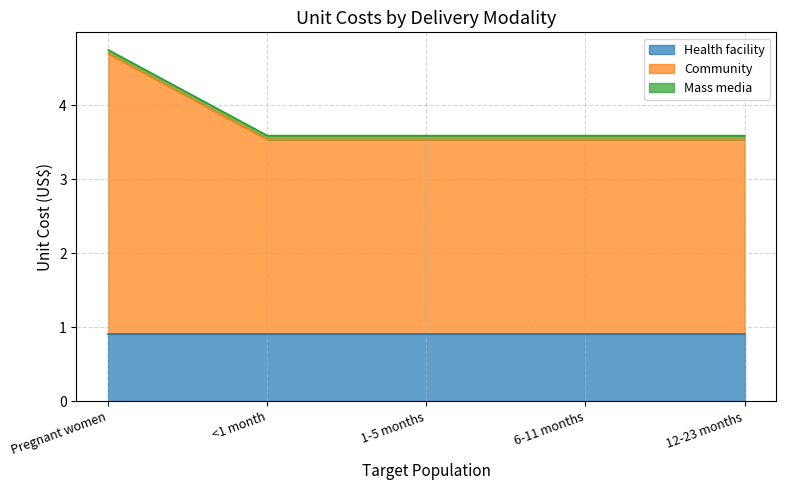

What is the spread (max minus min) of values at 1-5 months?

2.6